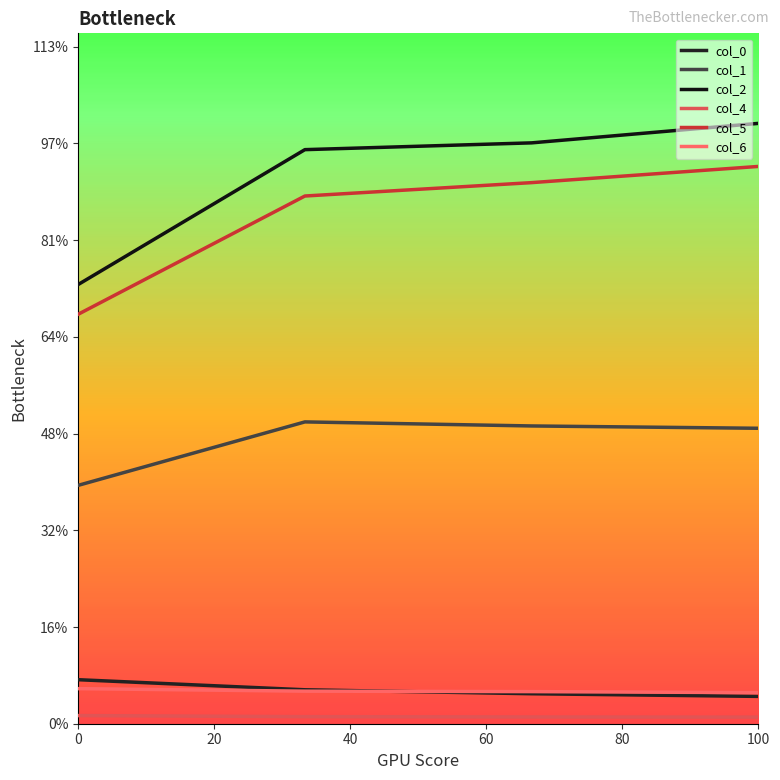

True or false: col_4 has more than 1 points higher than both neighbors.

False